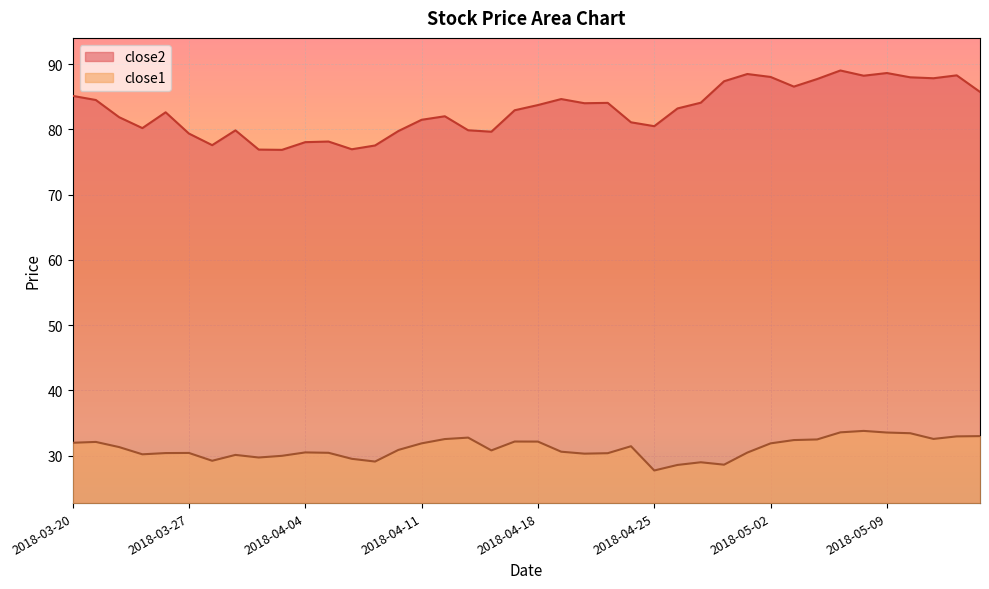

True or false: close2 and close1 intersect in this chart.

False